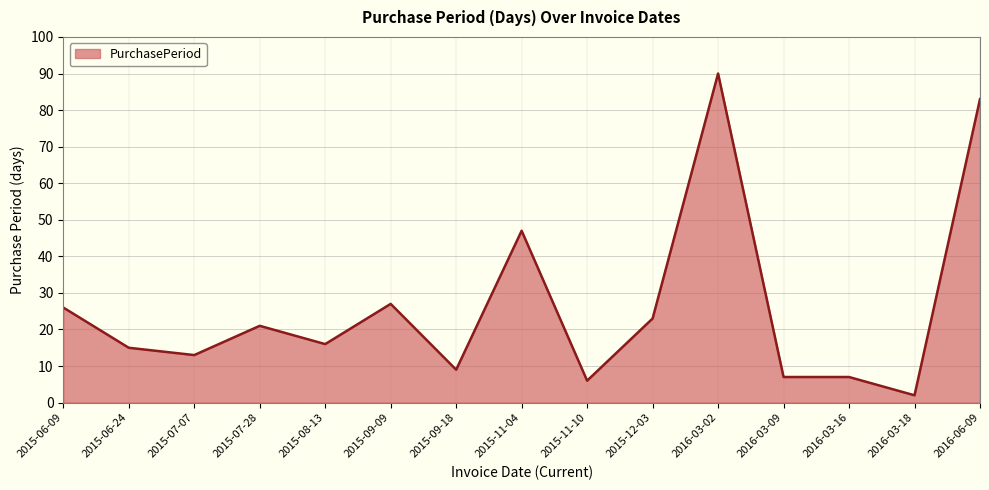

What value does the data have at 2015-09-18, to the nearest 10?

10